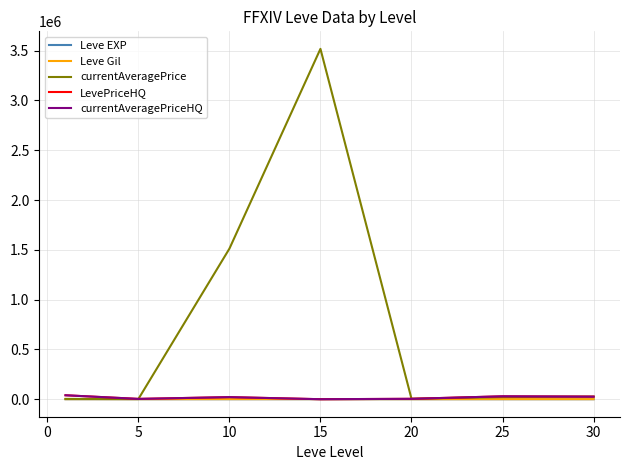

Does the chart have visible grid lines?

Yes